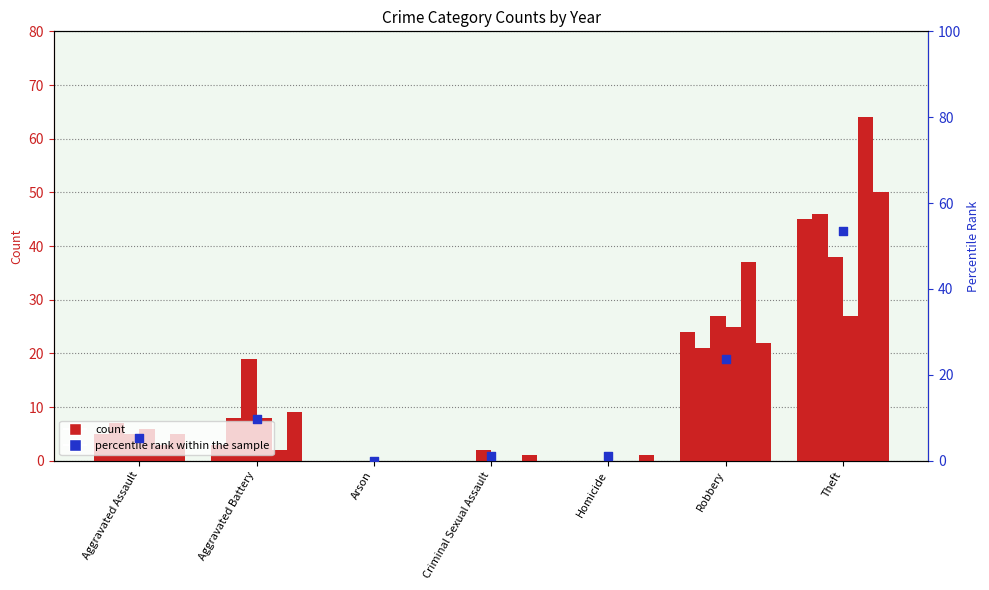

Which has a higher value, Theft or Aggravated Assault?

Theft